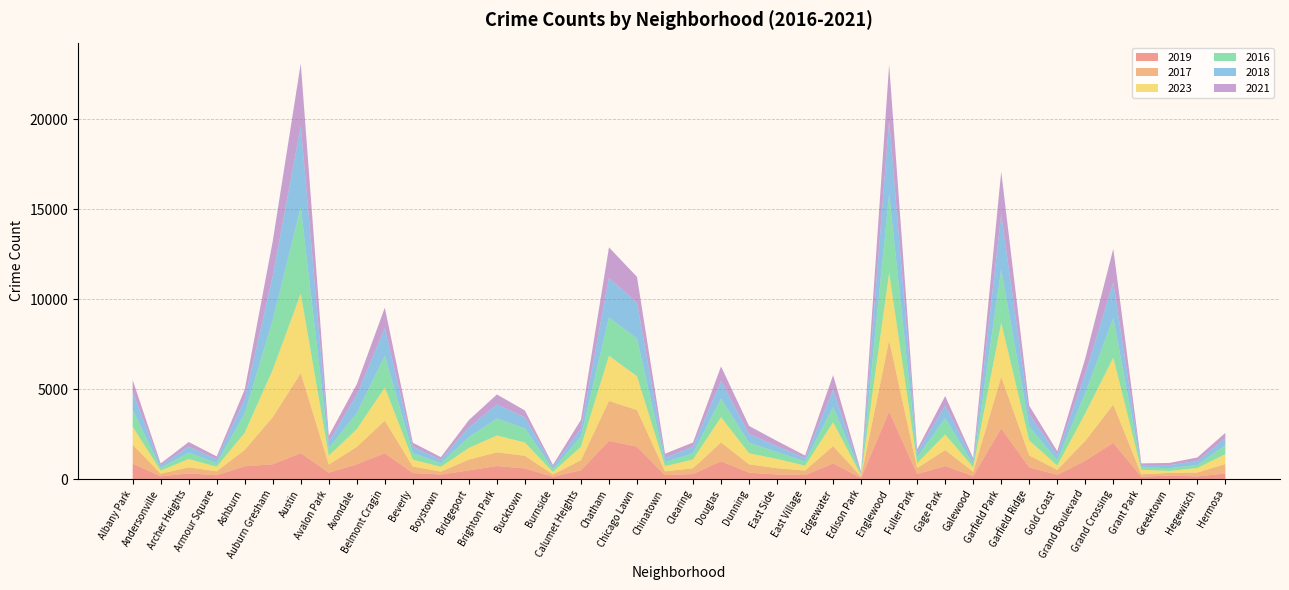

Reading right to left, extract all data points from this chart.

2019: Hermosa=309	Hegewisch=145	Greektown=194	Grant Park=128	Grand Crossing=2013	Grand Boulevard=1016	Gold Coast=232	Garfield Ridge=653	Garfield Park=2815	Galewood=163	Gage Park=724	Fuller Park=276	Englewood=3749	Edison Park=62	Edgewater=867	East Village=221	East Side=253	Dunning=354	Douglas=990	Clearing=278	Chinatown=216	Chicago Lawn=1797	Chatham=2125	Calumet Heights=487	Burnside=126	Bucktown=588	Brighton Park=725	Bridgeport=482	Boystown=252	Beverly=333	Belmont Cragin=1439	Avondale=822	Avalon Park=353	Austin=1439	Auburn Gresham=822	Ashburn=711	Armour Square=211	Archer Heights=313	Andersonville=150	Albany Park=857
2017: Hermosa=524	Hegewisch=217	Greektown=147	Grant Park=136	Grand Crossing=2125	Grand Boulevard=1107	Gold Coast=280	Garfield Ridge=656	Garfield Park=2869	Galewood=234	Gage Park=888	Fuller Park=329	Englewood=3963	Edison Park=76	Edgewater=964	East Village=252	East Side=347	Dunning=463	Douglas=1046	Clearing=320	Chinatown=212	Chicago Lawn=2037	Chatham=2215	Calumet Heights=555	Burnside=128	Bucktown=705	Brighton Park=761	Bridgeport=596	Boystown=165	Beverly=358	Belmont Cragin=1805	Avondale=965	Avalon Park=449	Austin=4445	Auburn Gresham=2618	Ashburn=911	Armour Square=216	Archer Heights=337	Andersonville=149	Albany Park=1055
2023: Hermosa=550	Hegewisch=251	Greektown=108	Grant Park=249	Grand Crossing=2607	Grand Boulevard=1523	Gold Coast=239	Garfield Ridge=837	Garfield Park=2997	Galewood=253	Gage Park=865	Fuller Park=273	Englewood=3741	Edison Park=58	Edgewater=1324	East Village=271	East Side=514	Dunning=615	Douglas=1404	Clearing=485	Chinatown=288	Chicago Lawn=1878	Chatham=2509	Calumet Heights=757	Burnside=139	Bucktown=735	Brighton Park=935	Bridgeport=651	Boystown=259	Beverly=387	Belmont Cragin=1839	Avondale=987	Avalon Park=494	Austin=4415	Auburn Gresham=2633	Ashburn=952	Armour Square=257	Archer Heights=457	Andersonville=169	Albany Park=994
2016: Hermosa=498	Hegewisch=171	Greektown=156	Grant Park=131	Grand Crossing=2198	Grand Boulevard=1131	Gold Coast=292	Garfield Ridge=767	Garfield Park=2966	Galewood=171	Gage Park=903	Fuller Park=341	Englewood=4374	Edison Park=82	Edgewater=852	East Village=225	East Side=385	Dunning=586	Douglas=1022	Clearing=352	Chinatown=222	Chicago Lawn=2089	Chatham=2134	Calumet Heights=558	Burnside=144	Bucktown=788	Brighton Park=943	Bridgeport=600	Boystown=192	Beverly=371	Belmont Cragin=1763	Avondale=899	Avalon Park=416	Austin=4813	Auburn Gresham=2763	Ashburn=1068	Armour Square=200	Archer Heights=358	Andersonville=140	Albany Park=944
2018: Hermosa=386	Hegewisch=223	Greektown=168	Grant Park=130	Grand Crossing=1978	Grand Boulevard=1065	Gold Coast=303	Garfield Ridge=681	Garfield Park=3055	Galewood=184	Gage Park=712	Fuller Park=251	Englewood=4087	Edison Park=66	Edgewater=950	East Village=191	East Side=324	Dunning=484	Douglas=991	Clearing=363	Chinatown=238	Chicago Lawn=1993	Chatham=2189	Calumet Heights=458	Burnside=140	Bucktown=615	Brighton Park=778	Bridgeport=542	Boystown=196	Beverly=347	Belmont Cragin=1544	Avondale=1010	Avalon Park=344	Austin=4497	Auburn Gresham=2451	Ashburn=794	Armour Square=215	Archer Heights=335	Andersonville=151	Albany Park=989
2021: Hermosa=300	Hegewisch=192	Greektown=121	Grant Park=96	Grand Crossing=1875	Grand Boulevard=865	Gold Coast=200	Garfield Ridge=481	Garfield Park=2386	Galewood=153	Gage Park=521	Fuller Park=176	Englewood=3117	Edison Park=52	Edgewater=821	East Village=147	East Side=292	Dunning=450	Douglas=807	Clearing=233	Chinatown=234	Chicago Lawn=1441	Chatham=1702	Calumet Heights=474	Burnside=110	Bucktown=379	Brighton Park=558	Bridgeport=406	Boystown=153	Beverly=223	Belmont Cragin=1135	Avondale=590	Avalon Park=349	Austin=3486	Auburn Gresham=1941	Ashburn=540	Armour Square=160	Archer Heights=258	Andersonville=107	Albany Park=670